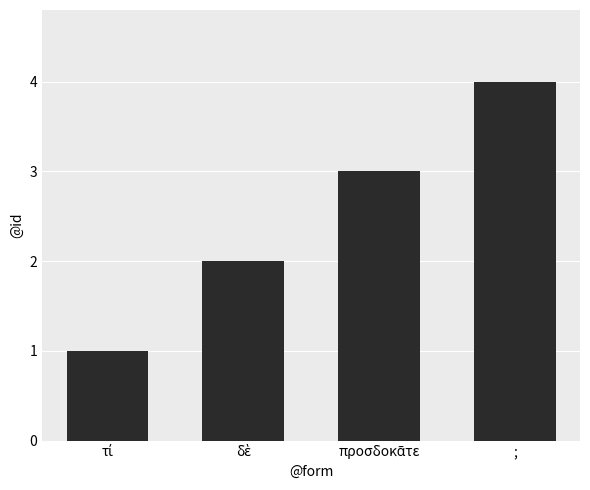

Is it true that the value at ; is 4?

True